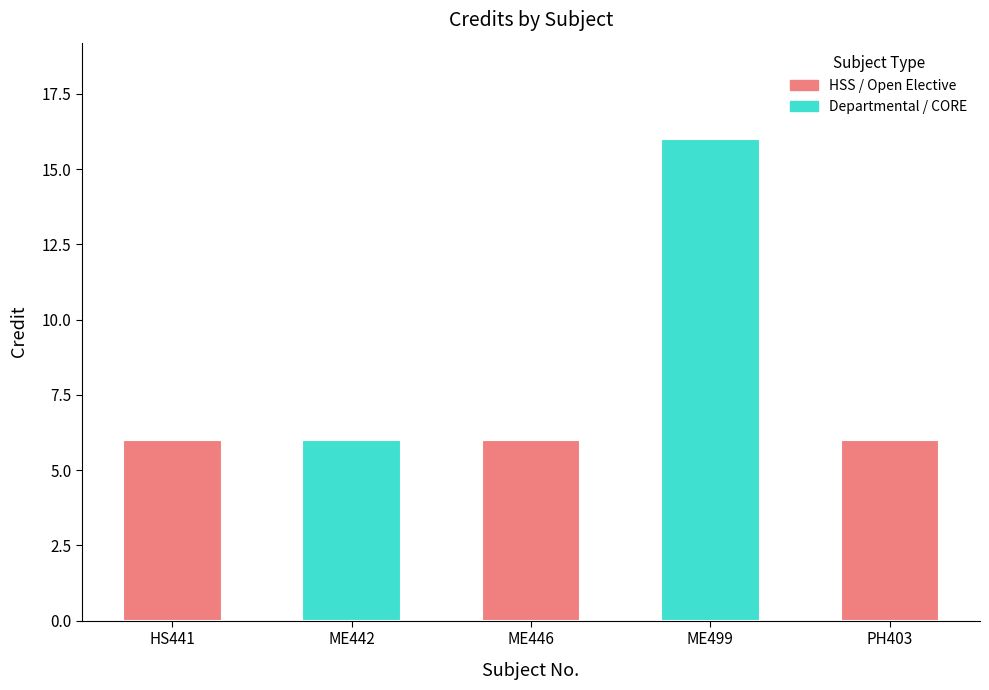

Which label corresponds to the largest value in the chart?

ME499